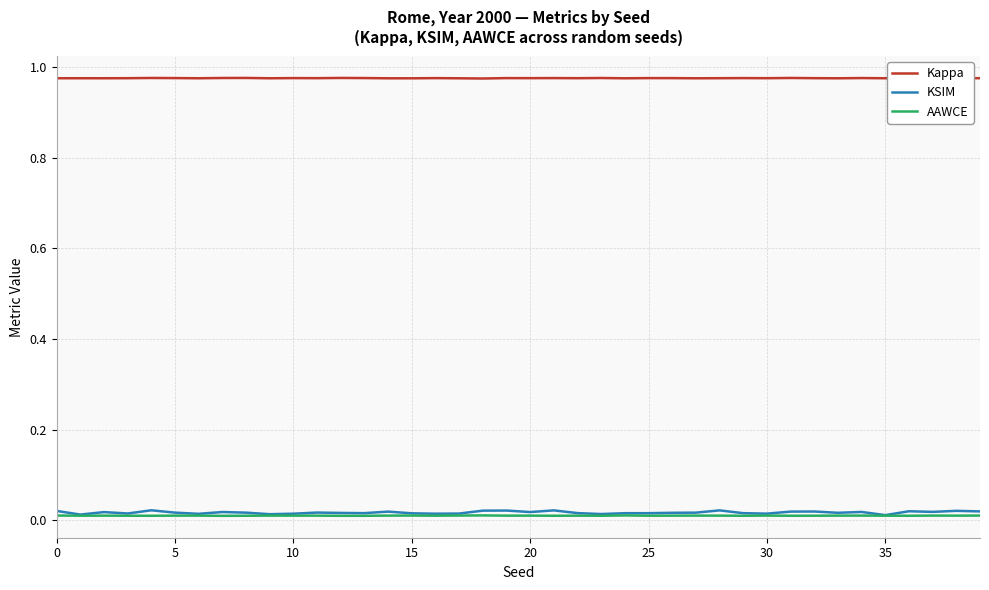

Which series has the largest total across all categories?

Kappa